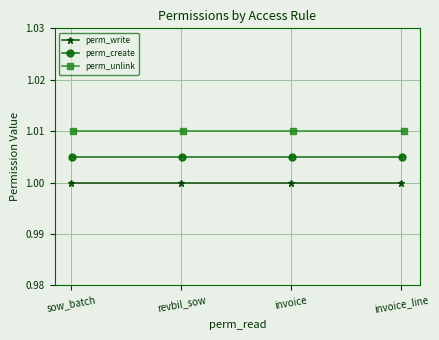

Reading left to right, list all the values displayed in this chart.

perm_write: 1.0	1.0	1.0	1.0
perm_create: 1.0	1.0	1.0	1.0
perm_unlink: 1.0	1.0	1.0	1.0